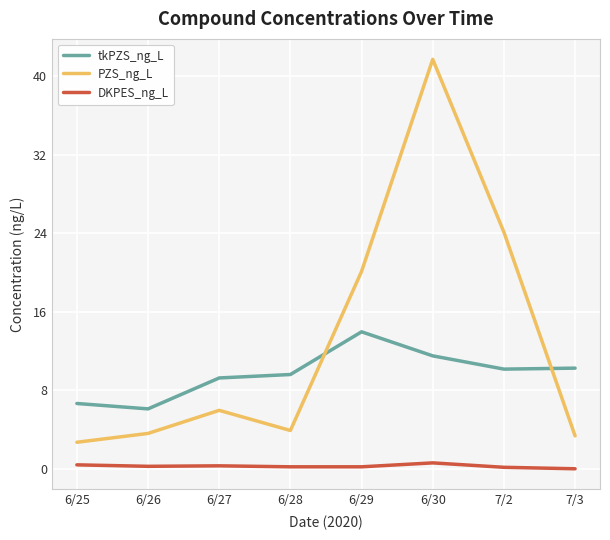

How many categories are shown in the chart?

8